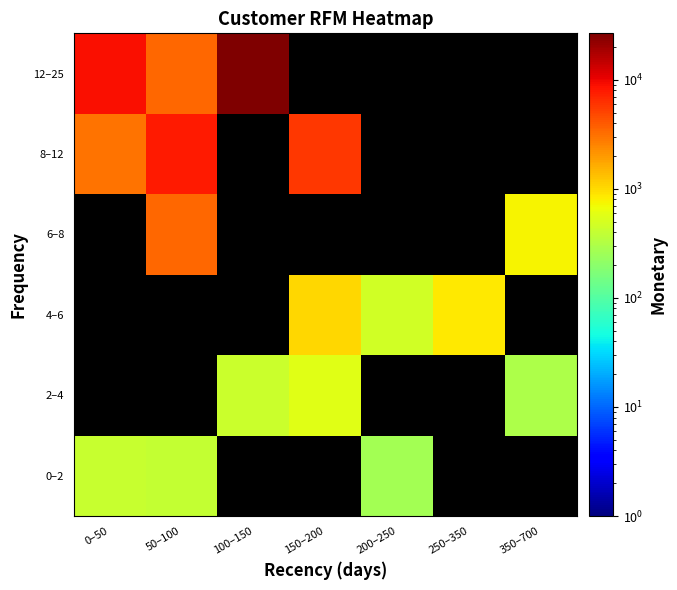

How many positive values does the 6–8 series have?

2